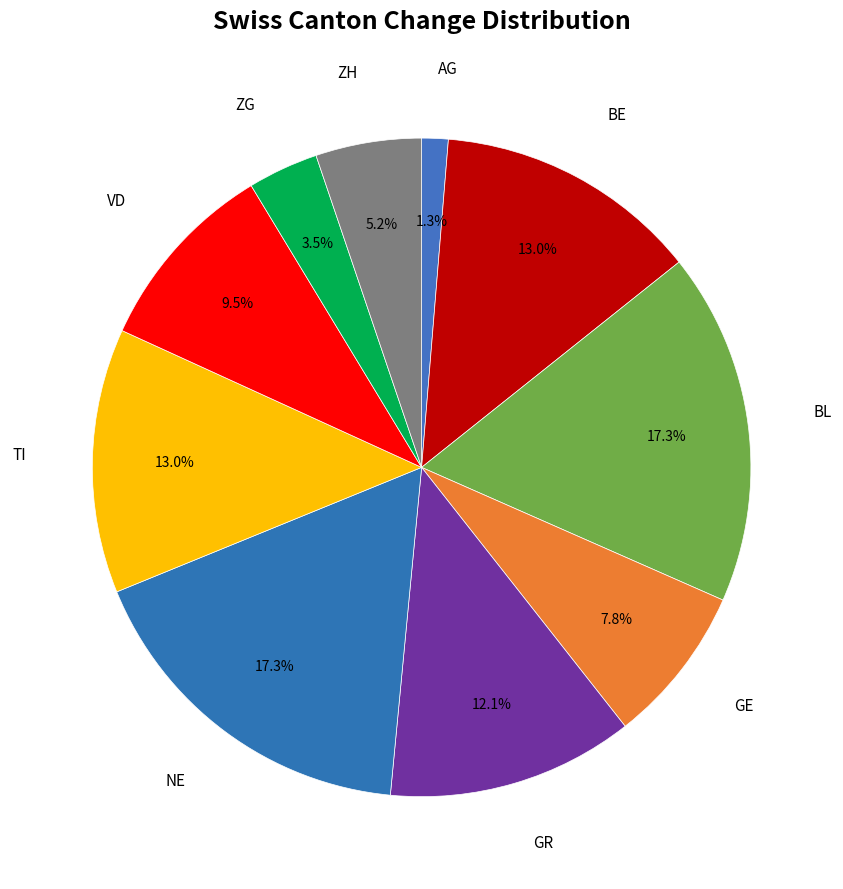

What is the smallest slice in the pie chart?

AG